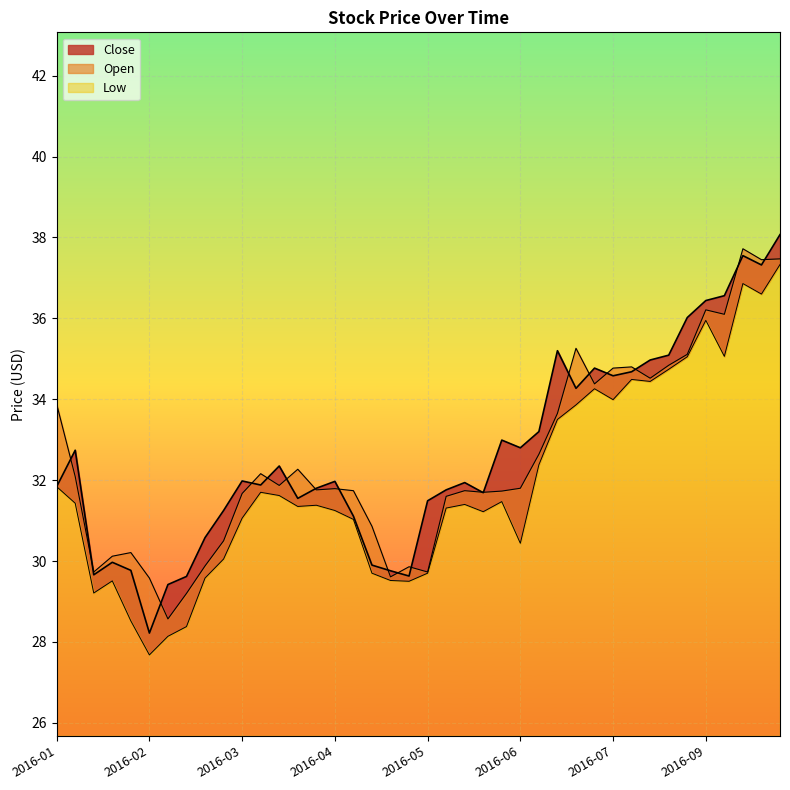

Between 2016-08-26 and 2016-08-05, which is larger?

2016-08-26